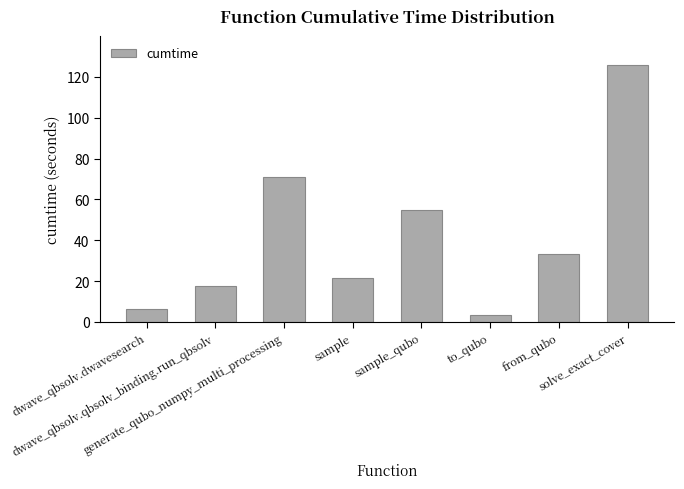

List the labels in order of value, smallest first.

to_qubo, dwave_qbsolv.dwavesearch, dwave_qbsolv.qbsolv_binding.run_qbsolv, sample, from_qubo, sample_qubo, generate_qubo_numpy_multi_processing, solve_exact_cover